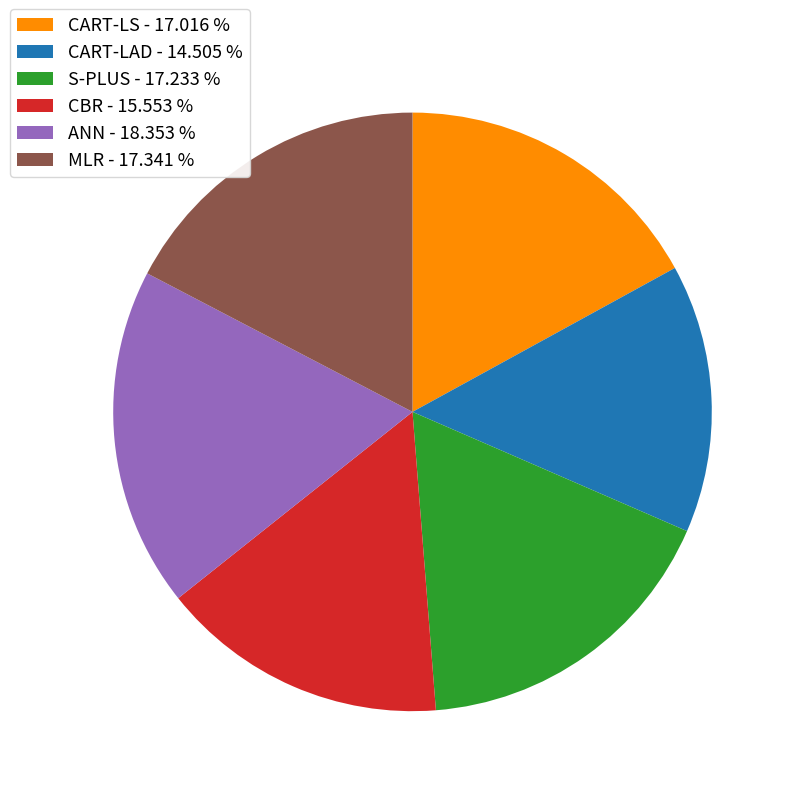

Between ANN - 18.353 % and CBR - 15.553 %, which is larger?

ANN - 18.353 %